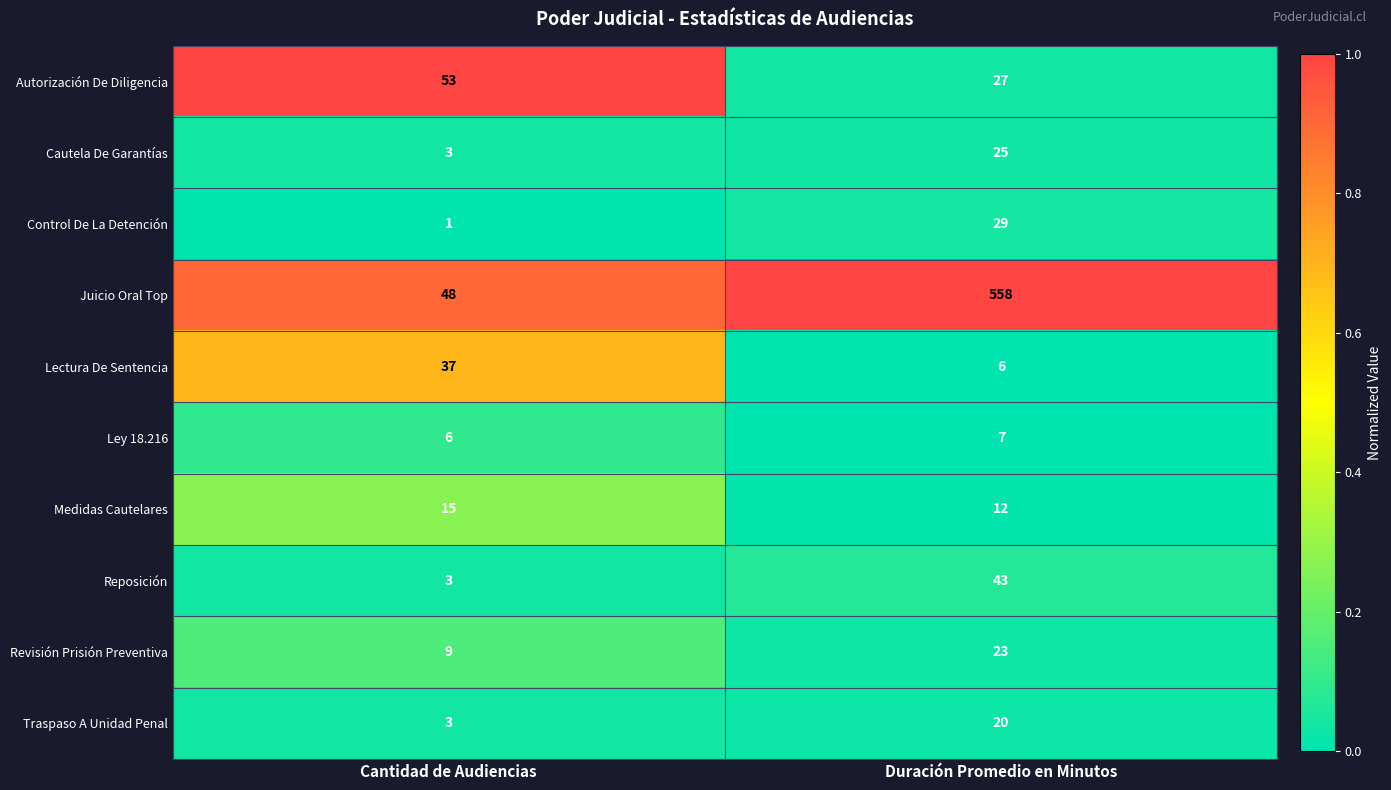

Where is Traspaso A Unidad Penal nearest to the value 11?

Cantidad de Audiencias